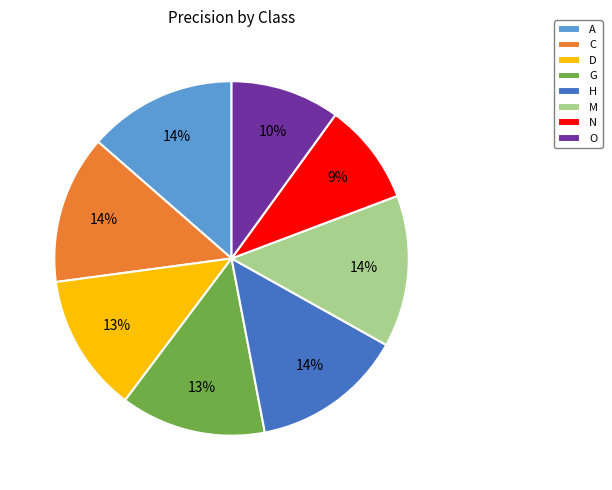

Is there a majority slice in this chart?

No